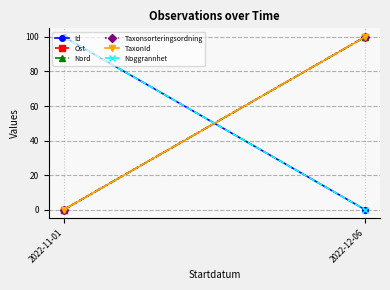

List the labels in order of Id value, largest first.

2022-11-01, 2022-12-06